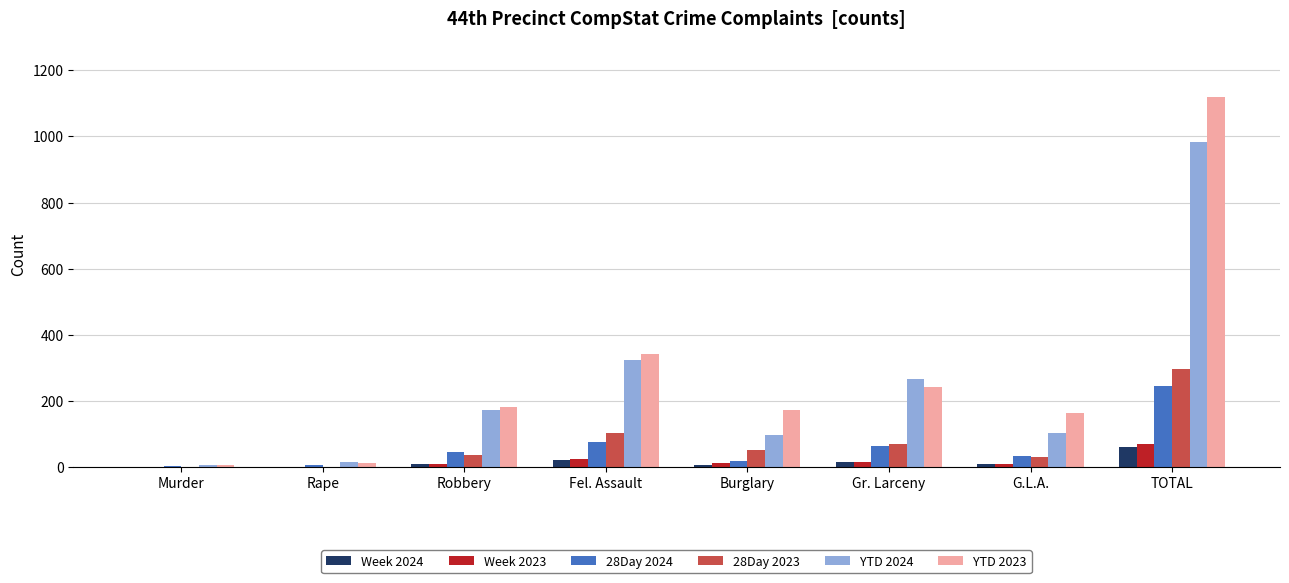

Which category has the highest value across all series?

TOTAL